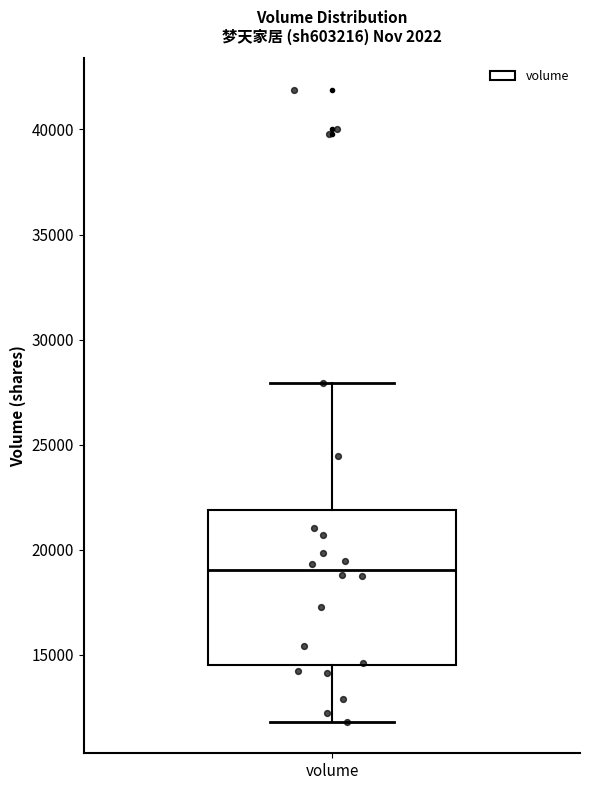

Where does the median line of the box for volume sit on the y-axis? The values are not printed on the chart, so give them approximately, as read against the axis.

19000